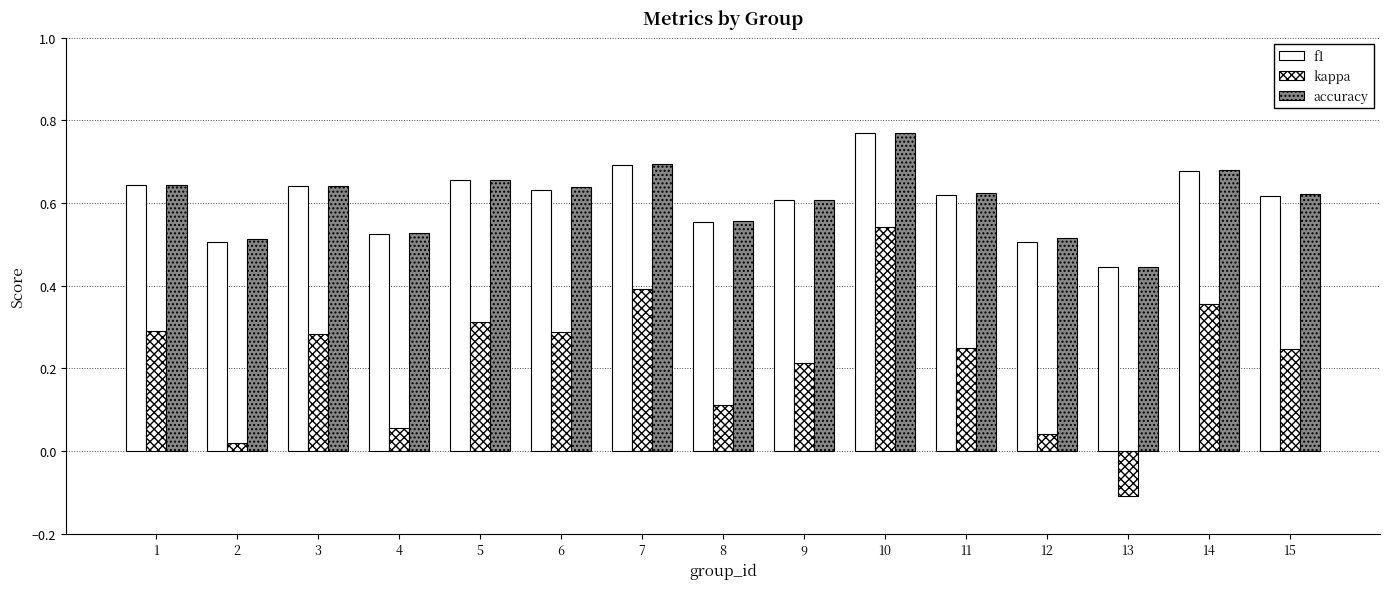

What is the lowest value of the kappa series?

-0.1